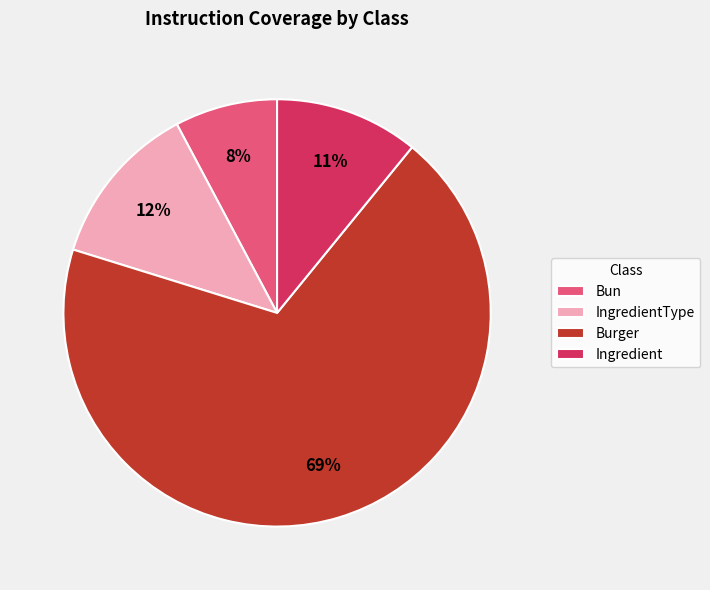

True or false: Burger accounts for 69% of the total.

True